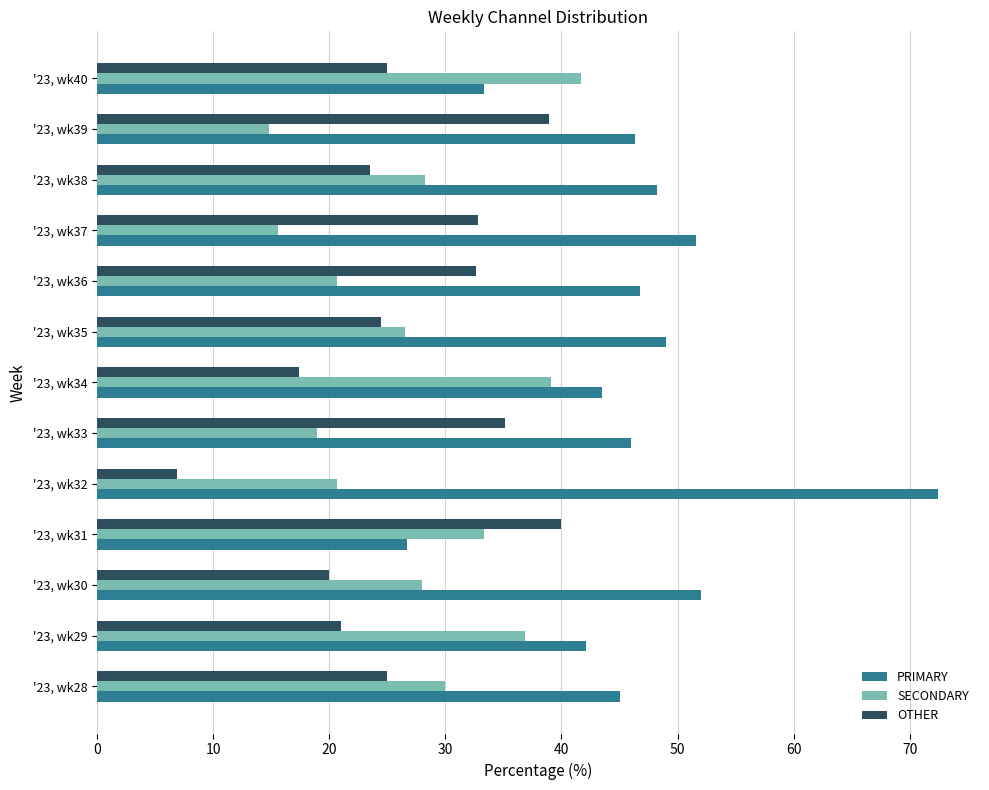

What is the lowest value of the PRIMARY series?

26.7